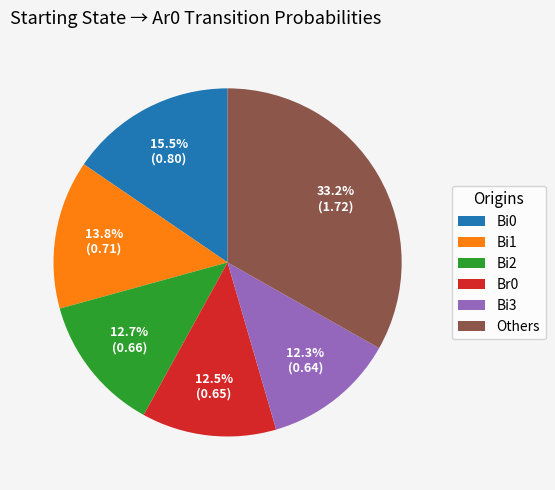

Which has a higher value, Bi0 or Others?

Others